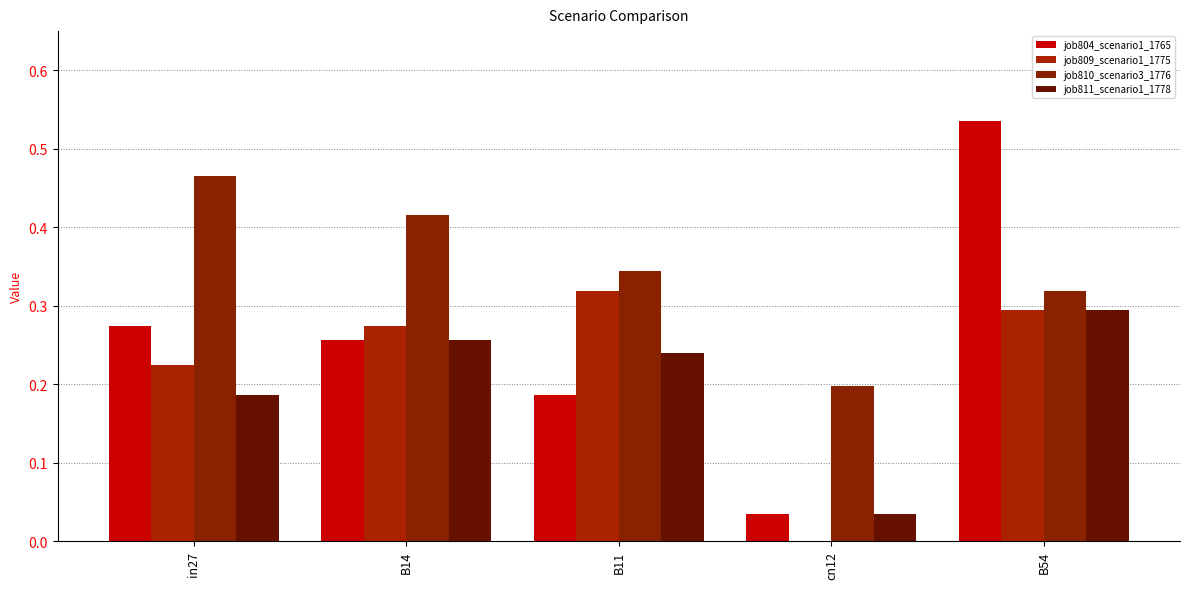

What are all the series names shown in the legend?

job804_scenario1_1765, job809_scenario1_1775, job810_scenario3_1776, job811_scenario1_1778